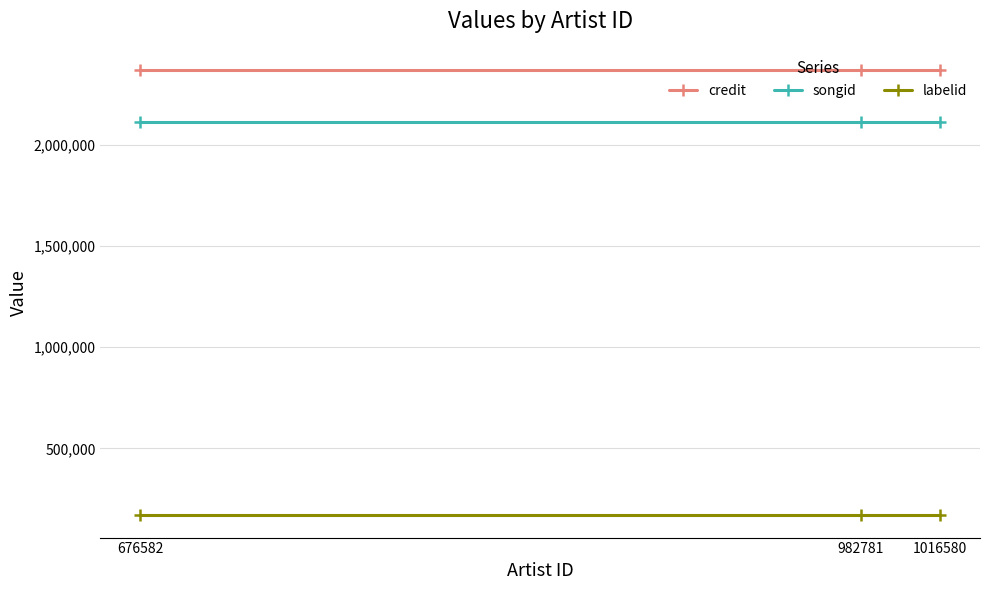

What is the maximum value shown in the chart?

2370410